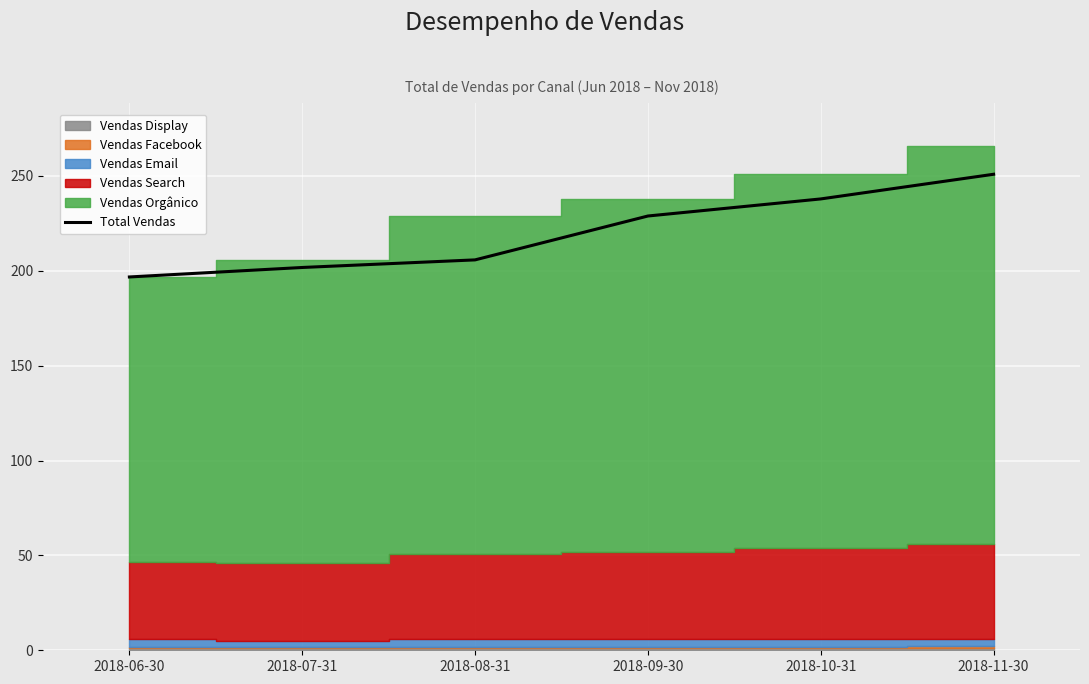

Reading left to right, what are all the values shown in this chart?

196.8	201.8	205.8	228.9	237.9	250.9